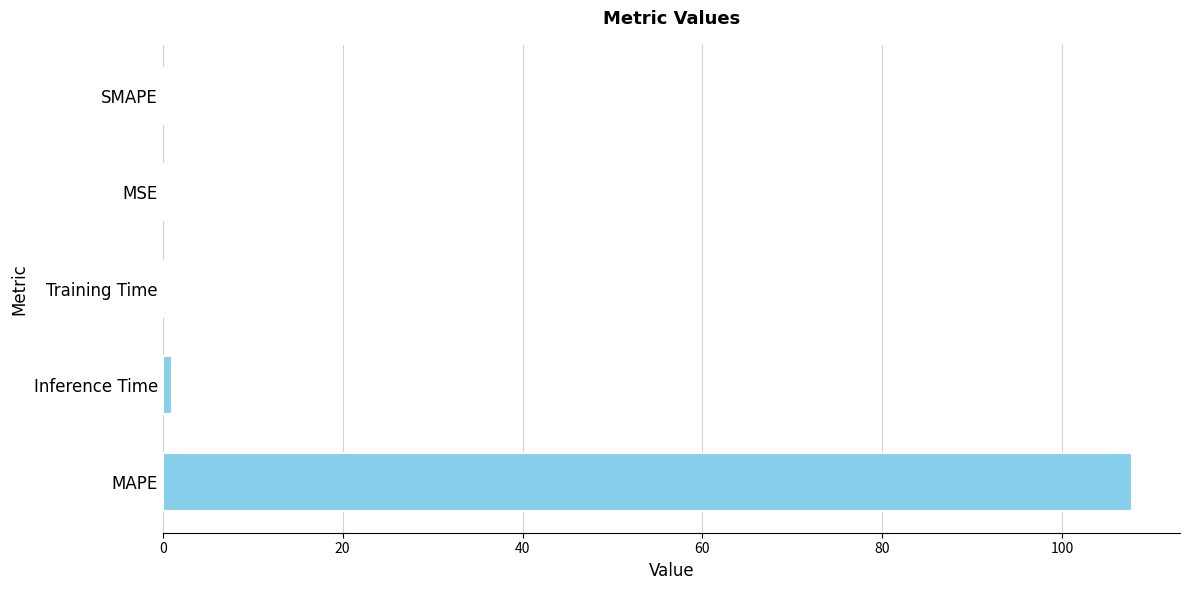

What is the maximum value shown in the chart?

107.7